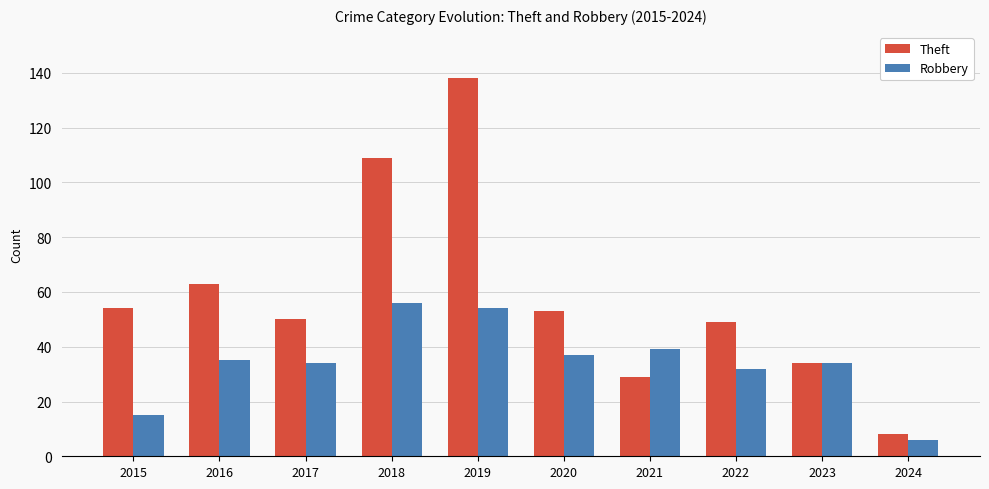

The value of Theft at 2016 is 63. True or false?

True